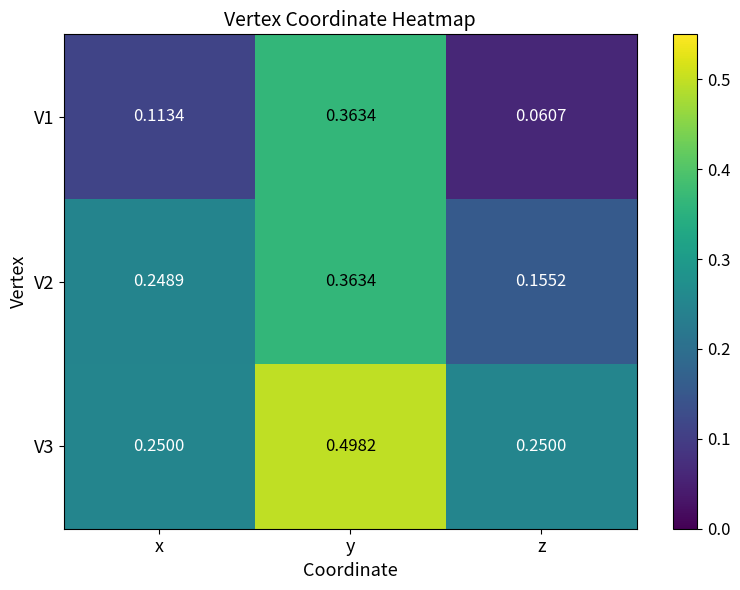

Is the value of V3 at x greater than the value of V1 at z?

Yes